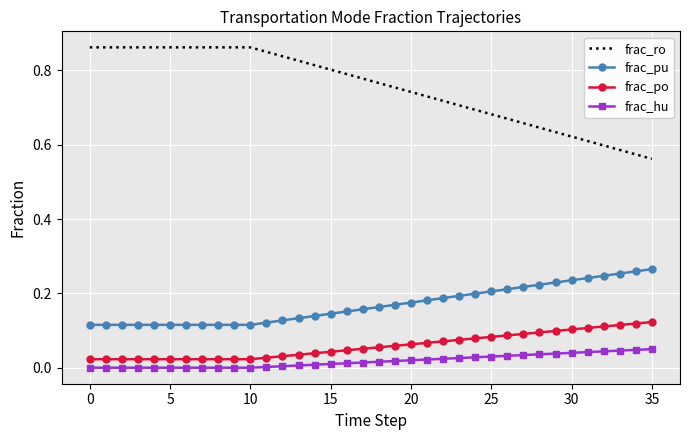

Which series has the largest total across all categories?

frac_ro